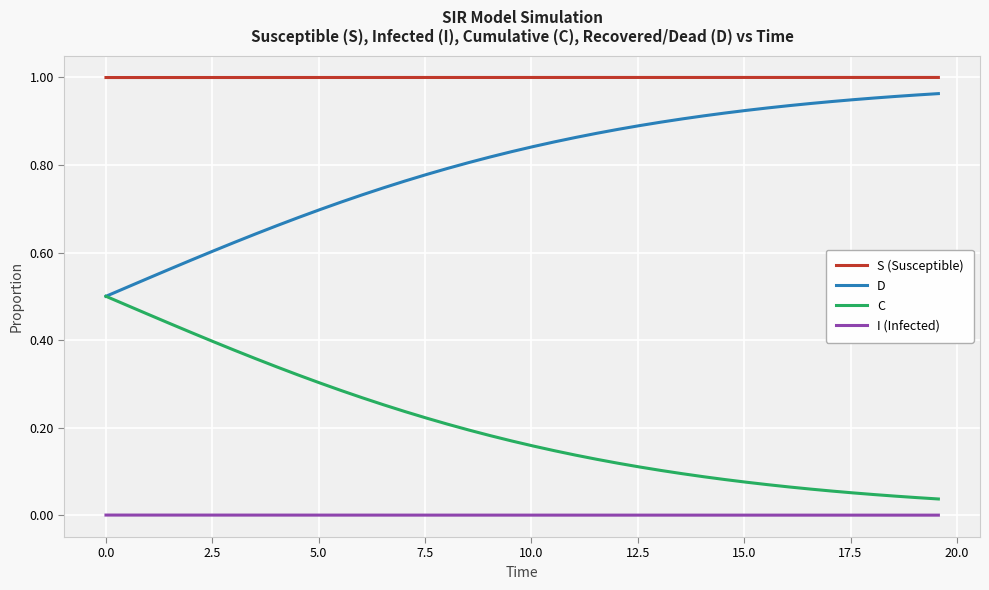

List the series in order of their overall mean, lowest first.

I (Infected), C, D, S (Susceptible)